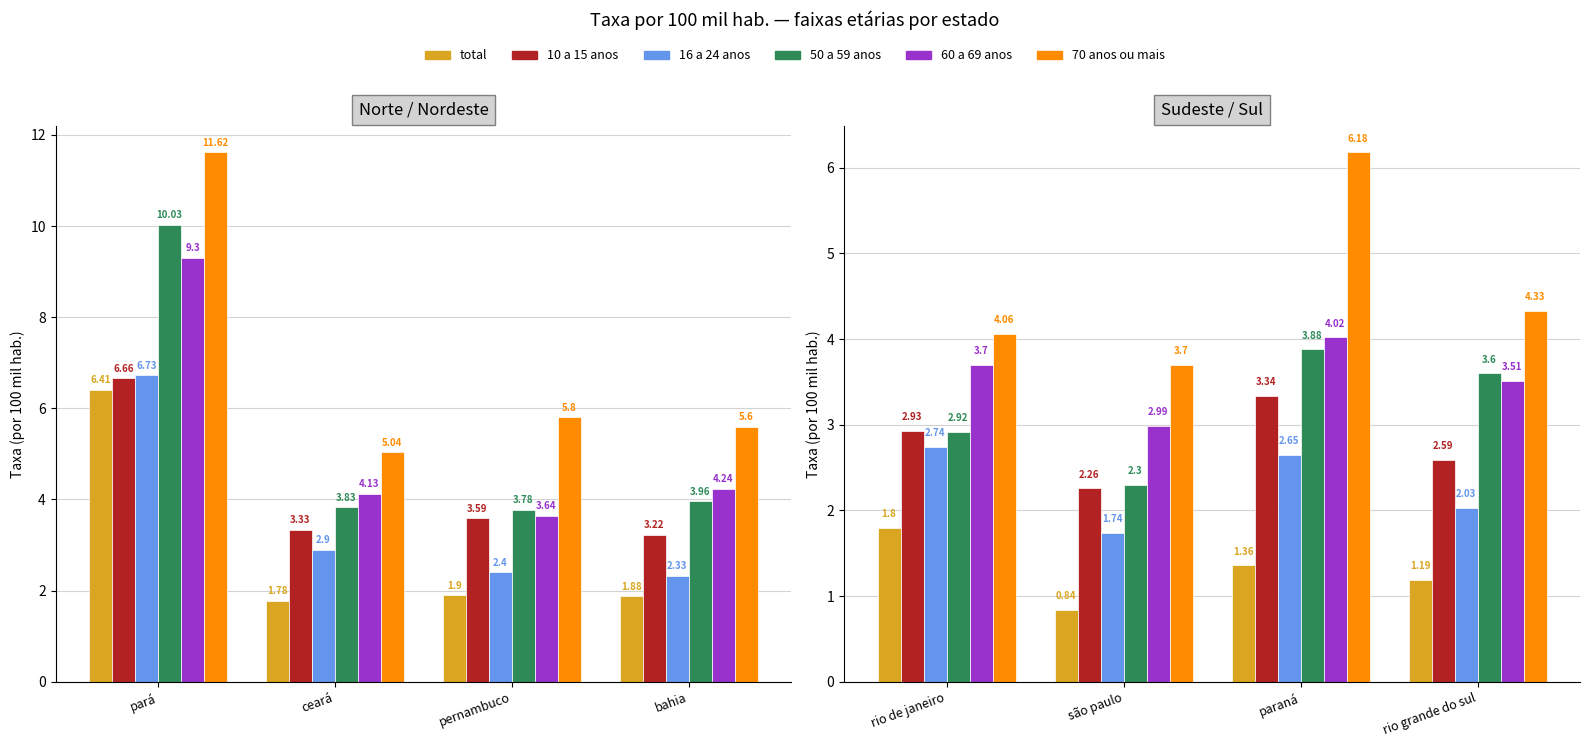

Is the value of 60 a 69 anos at rio de janeiro greater than the value of 10 a 15 anos at paraná?

Yes